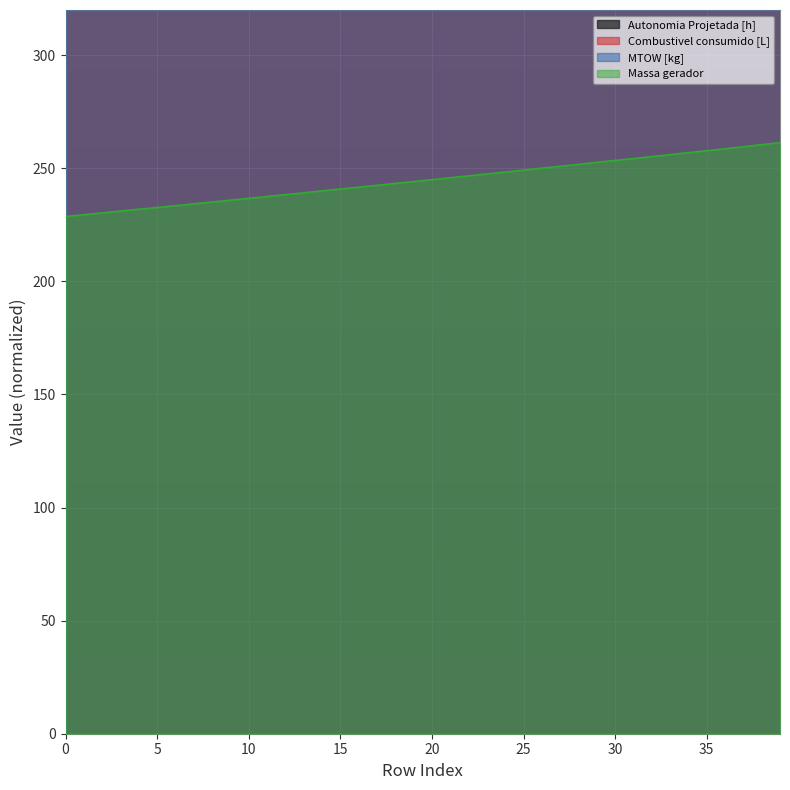

List the series in order of their peak value, highest first.

Autonomia Projetada [h], Combustivel consumido [L], MTOW [kg], Massa gerador